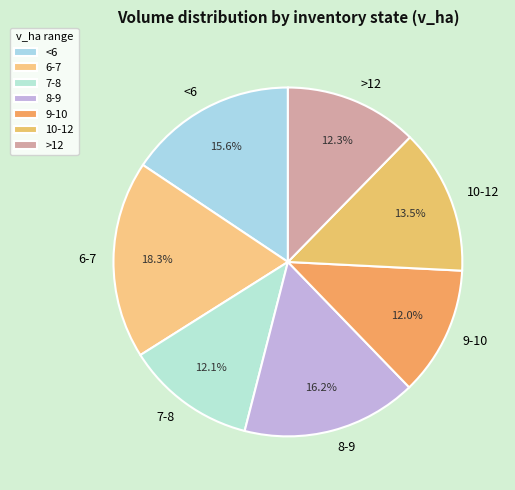

Which has a higher value, 6-7 or 7-8?

6-7